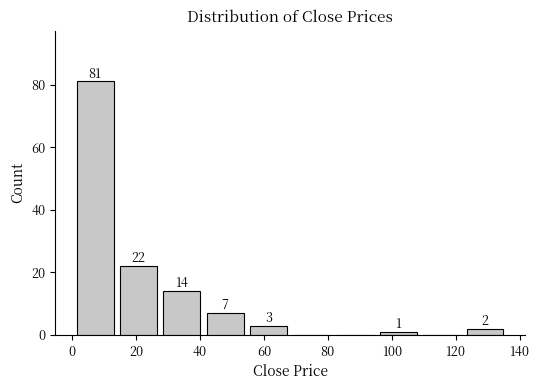

Which range on the x-axis has the tallest bar?

0 to 14